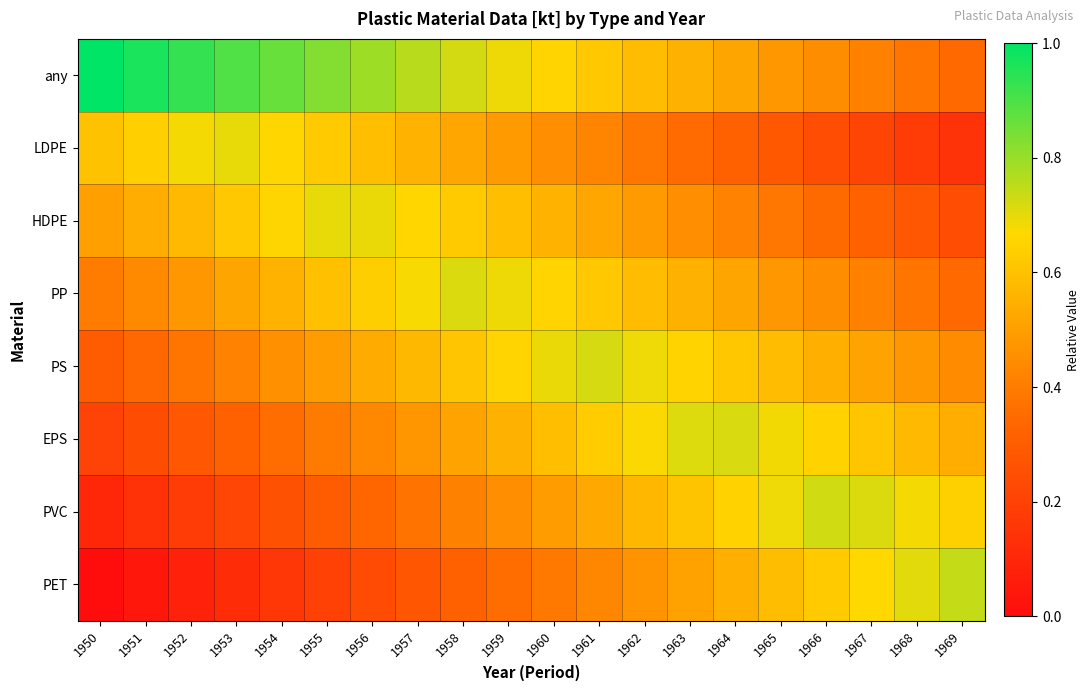

What is the spread (max minus min) of values at 1957?

0.5